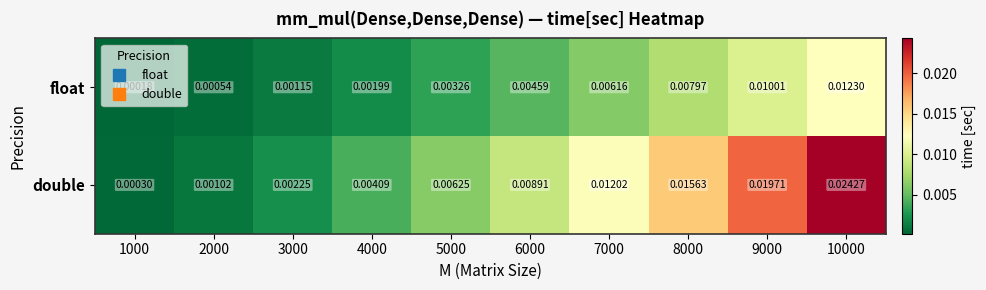

Which series has the largest total across all categories?

double